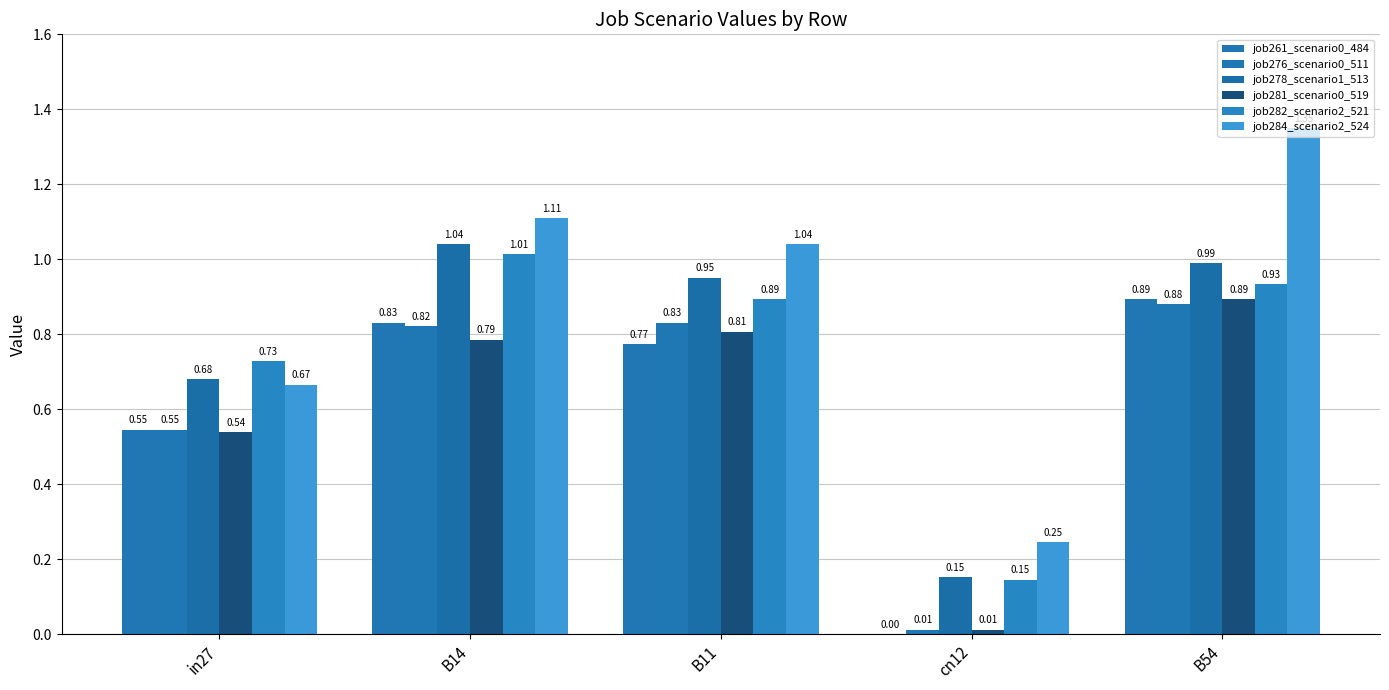

What position from the left is B11?

3